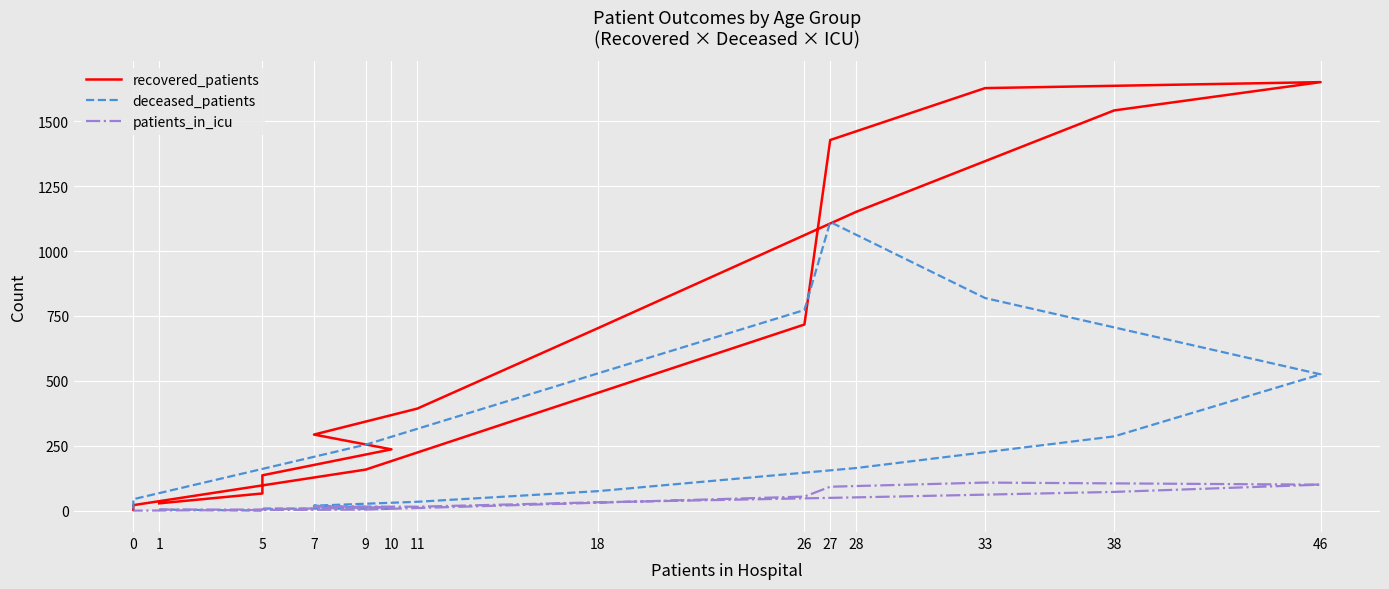

What is the label of the 5th point from the left?

7